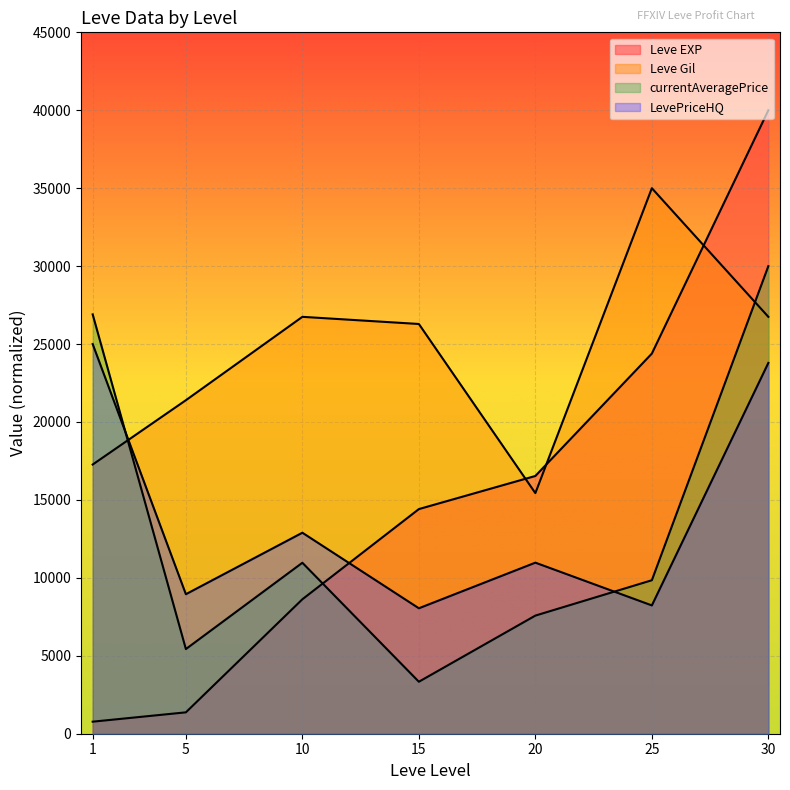

What is the difference between the LevePriceHQ values at 15 and 20?

2926.8